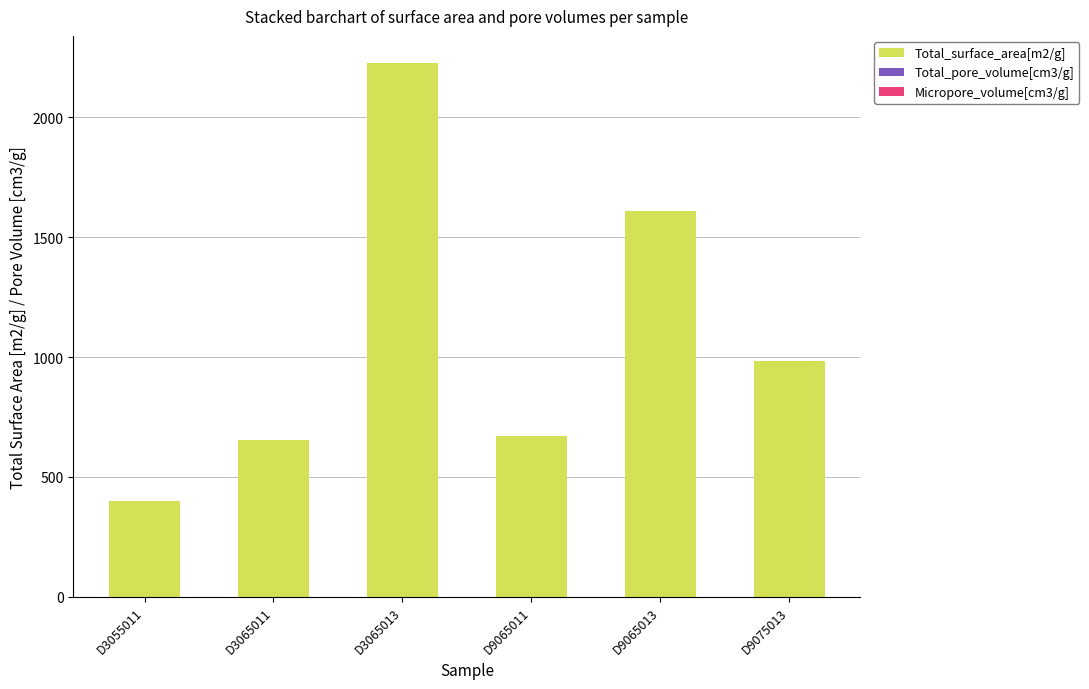

True or false: Total_surface_area[m2/g] has a value of 341.2 at D9075013.

False